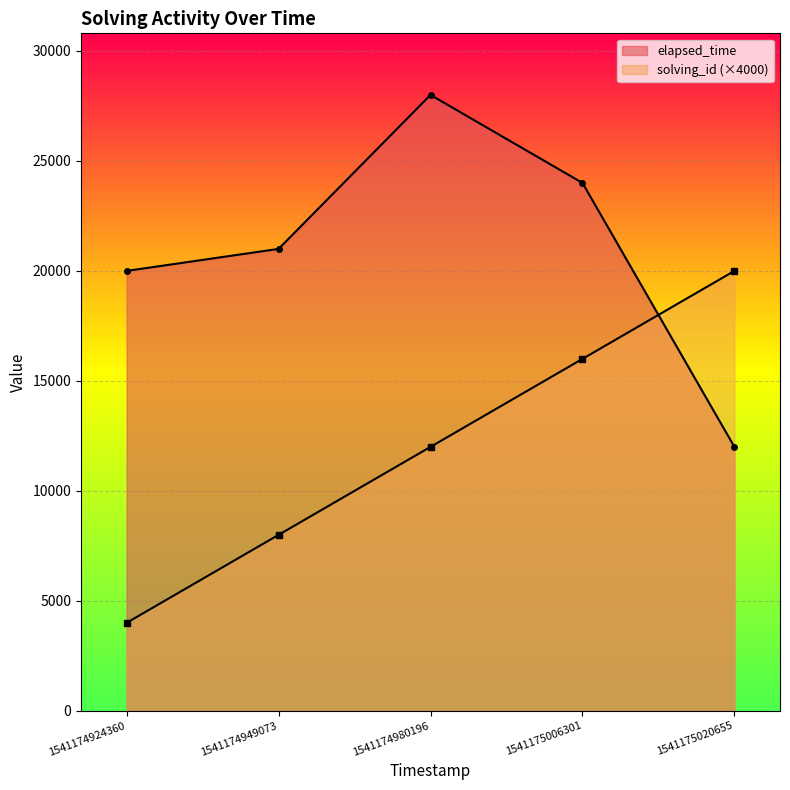

Is it true that elapsed_time equals 7937 at 1541174949073?

False